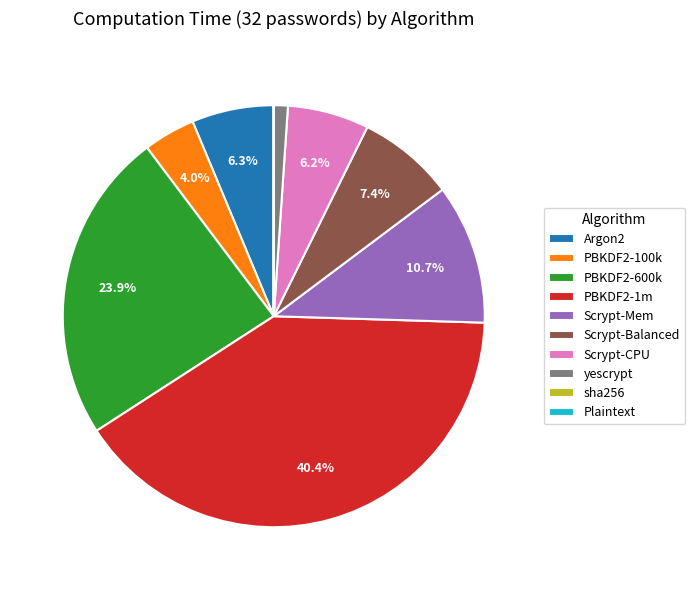

To the nearest percent, what percentage of the pie is Scrypt-Balanced?

7%